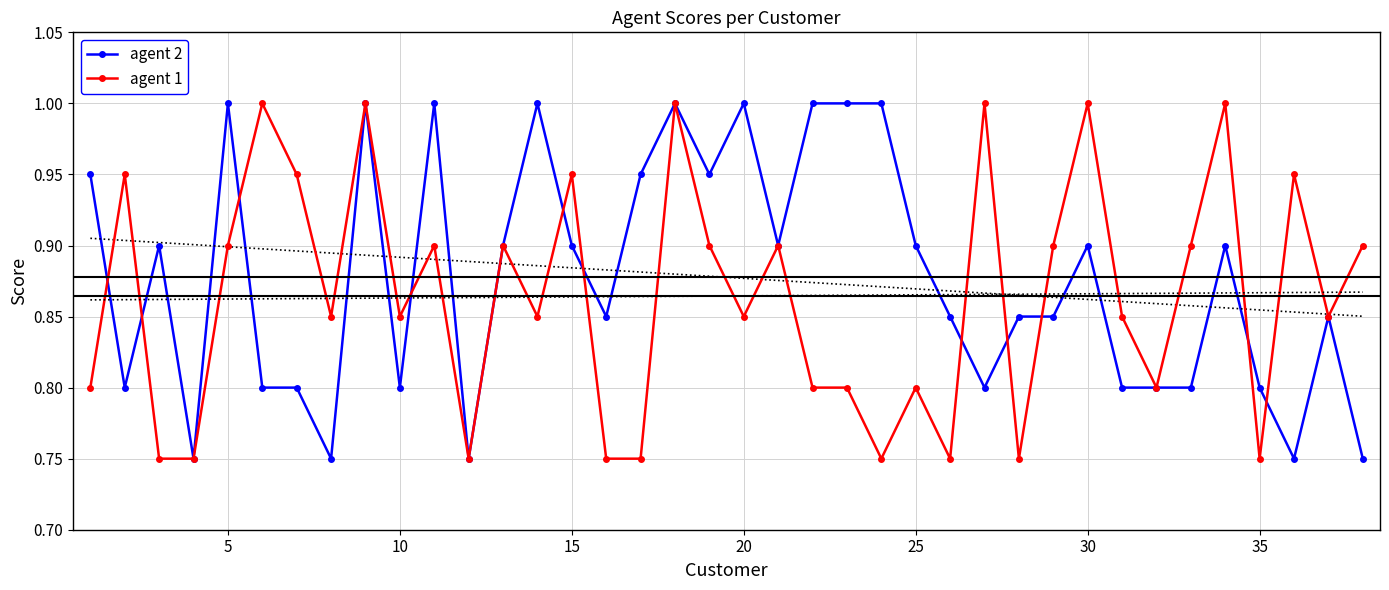

True or false: agent 2 has a value of 1.5 at 30.

False